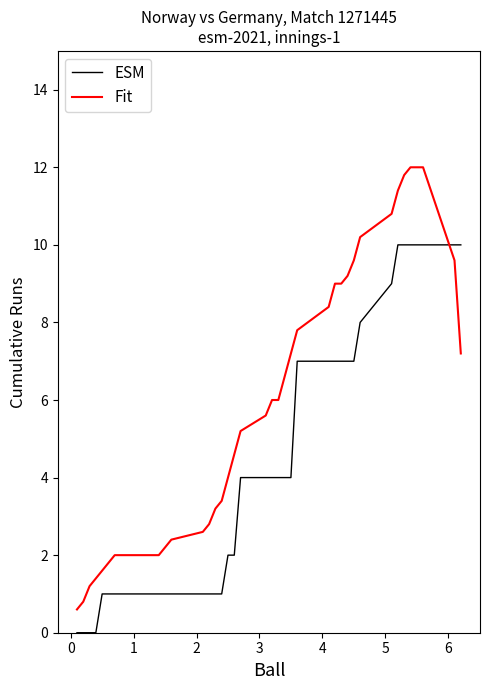

Rank the series by their average value, from lowest to highest.

ESM, Fit